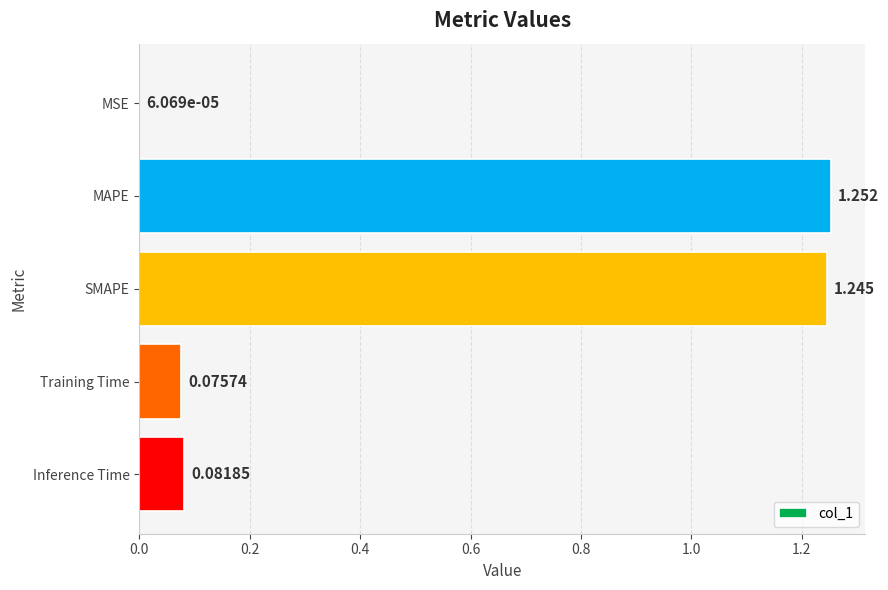

Which has a higher value, Inference Time or MSE?

Inference Time